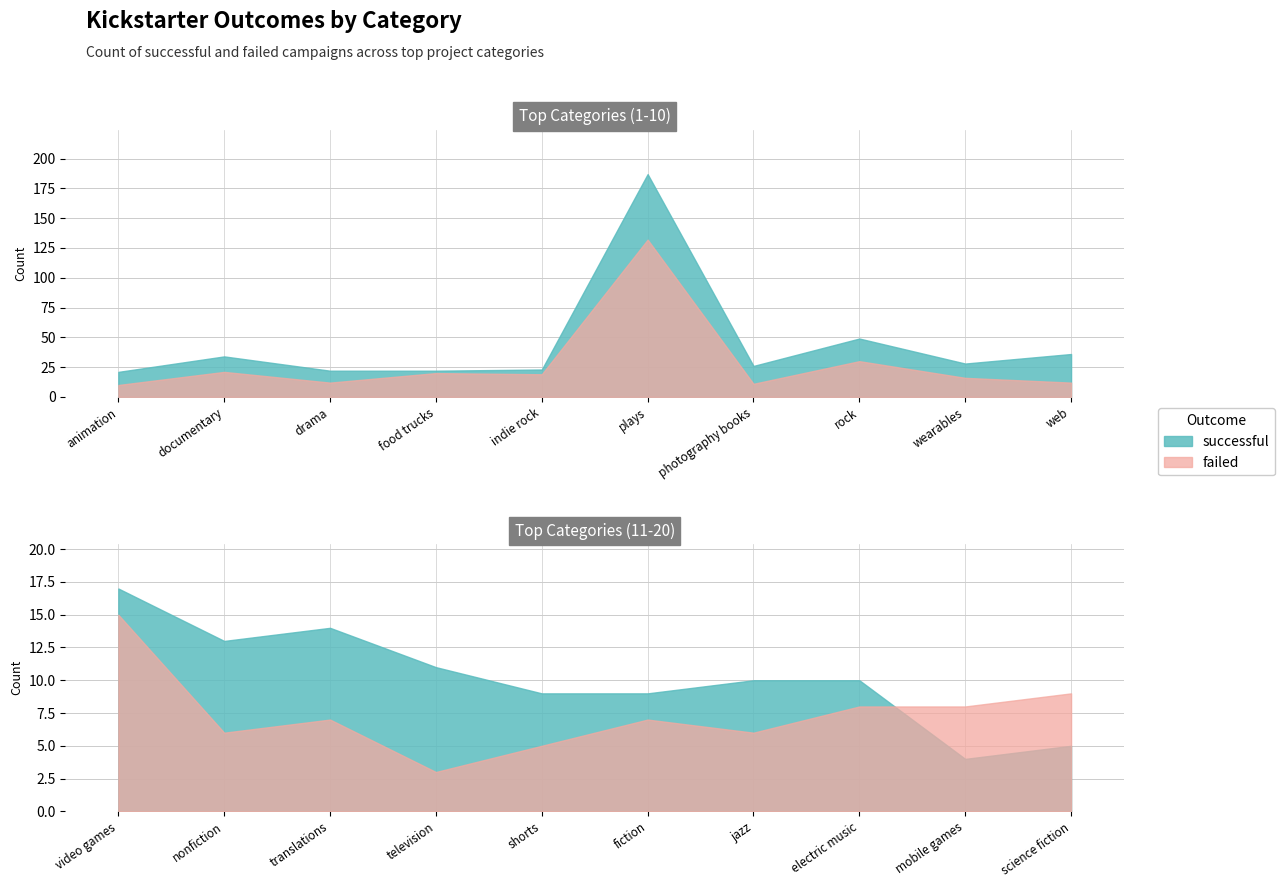

True or false: failed has a value of 11 at photography books.

True